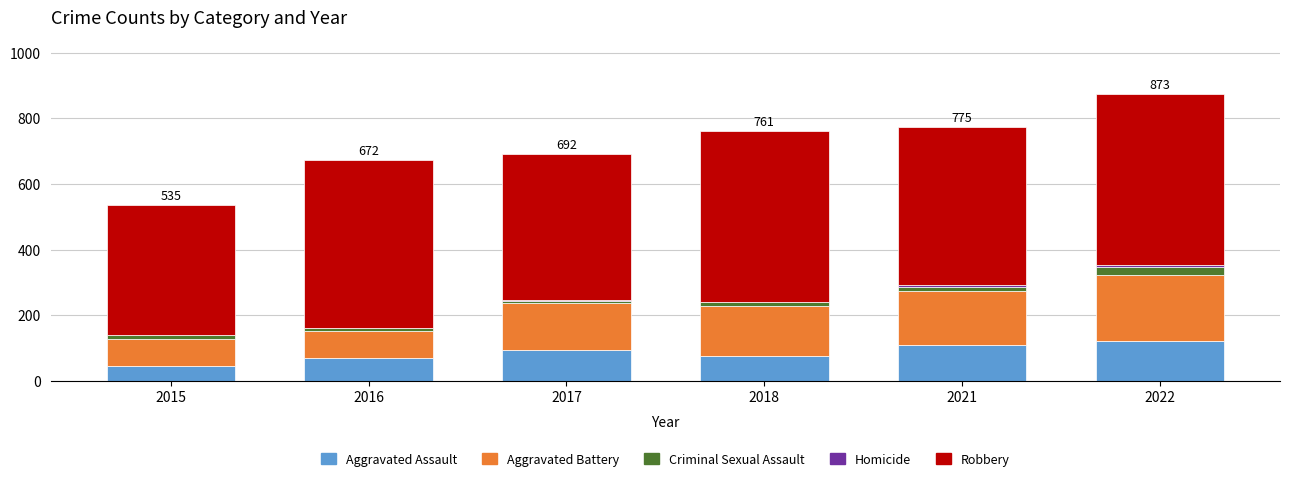

What is the maximum value for Aggravated Assault?

121